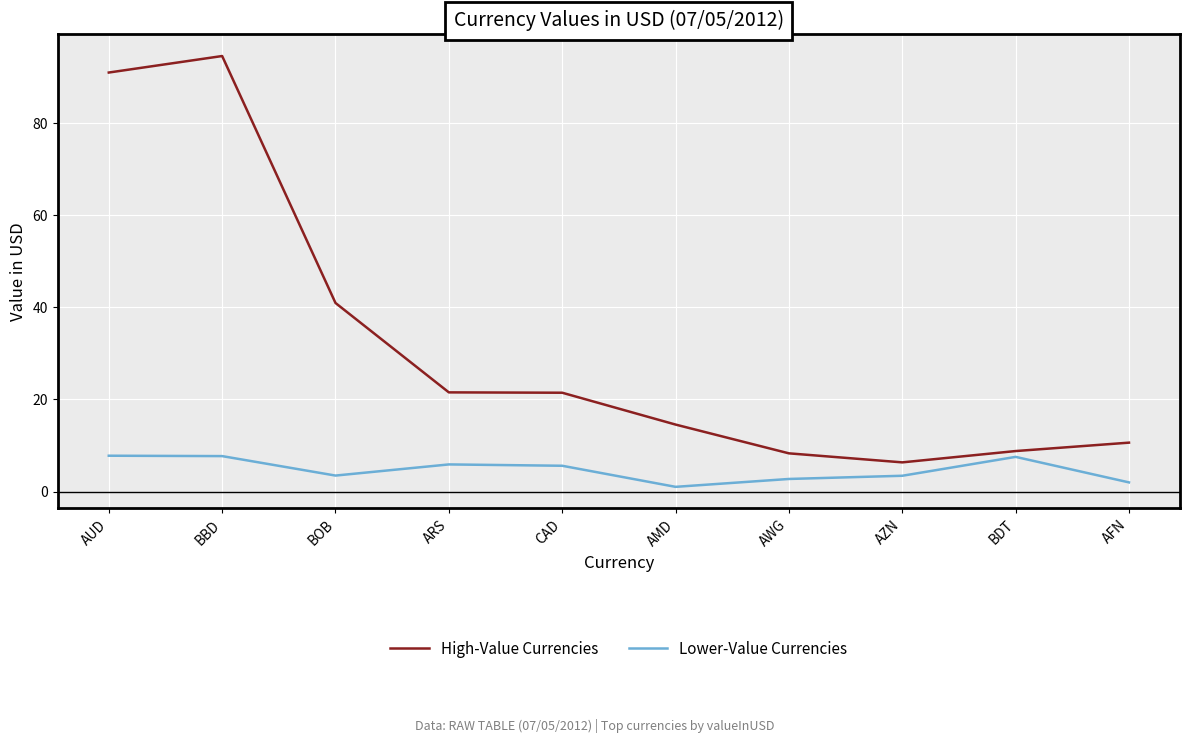

What is the sum of the Lower-Value Currencies values at AMD and BOB?

4.5